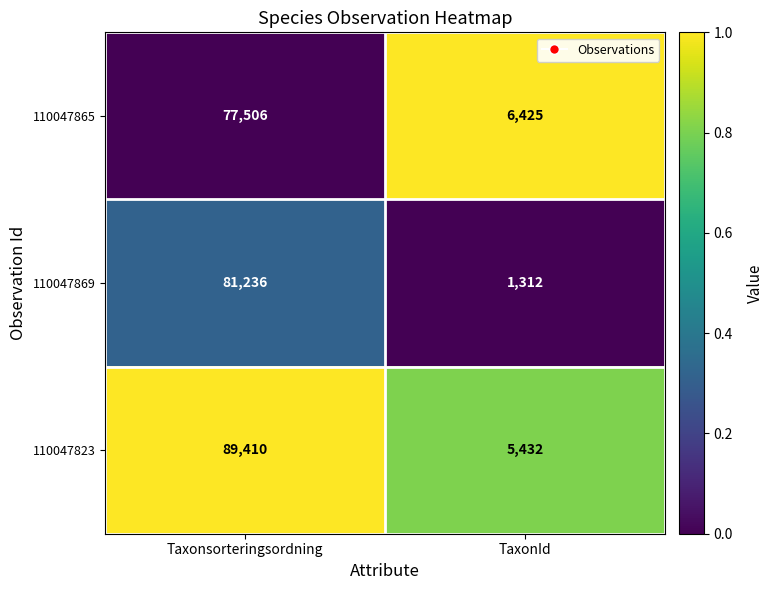

Rank the series by their maximum value, from highest to lowest.

110047823, 110047869, 110047865